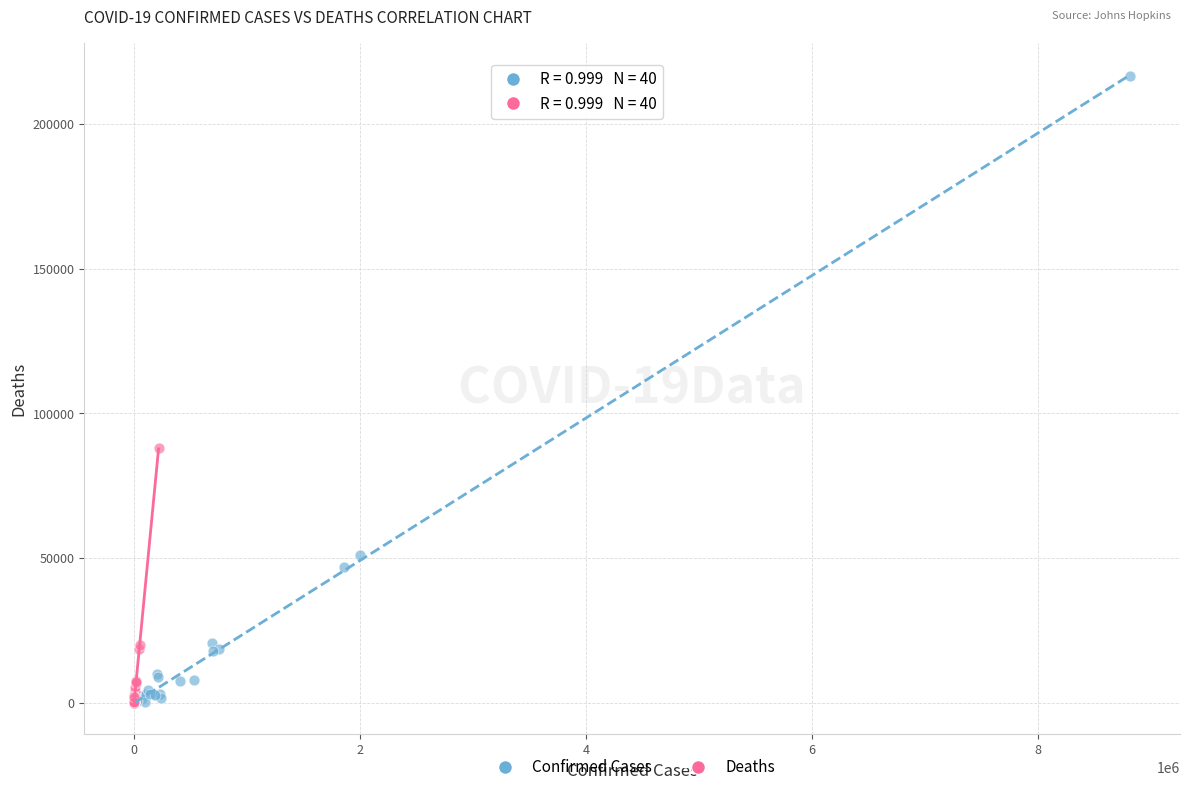

Which series contains the highest Y value?

Confirmed Cases